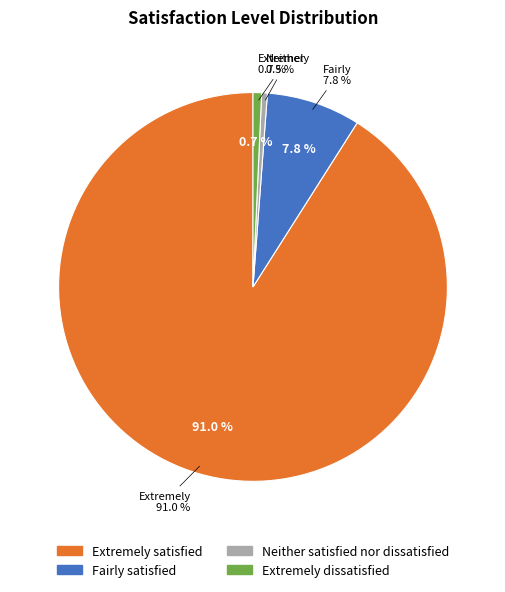

Which category has the biggest portion of the pie?

Extremely satisfied